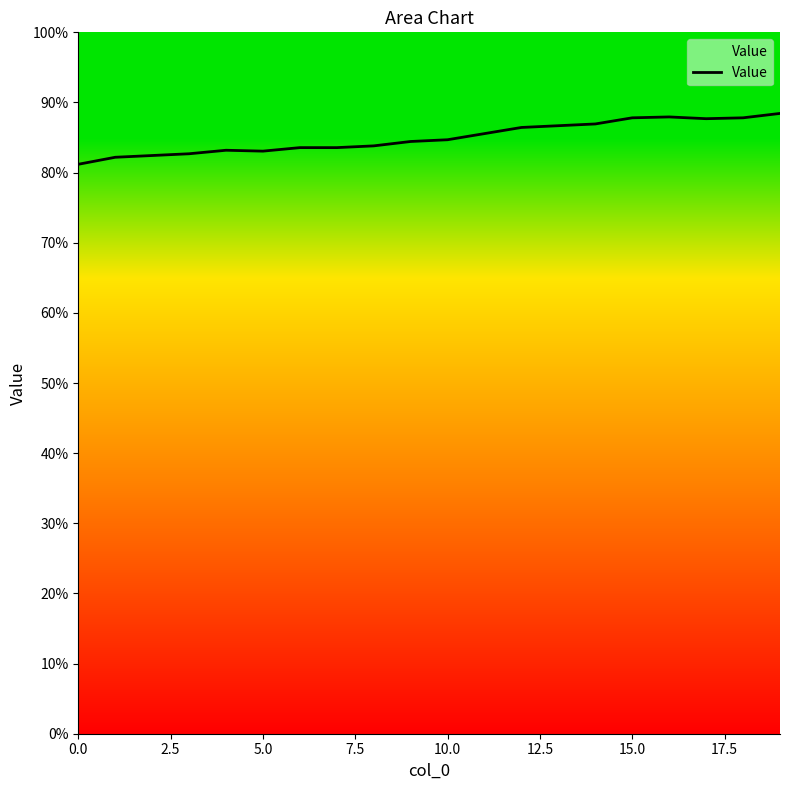

Does the chart display data point markers on the line(s)?

No